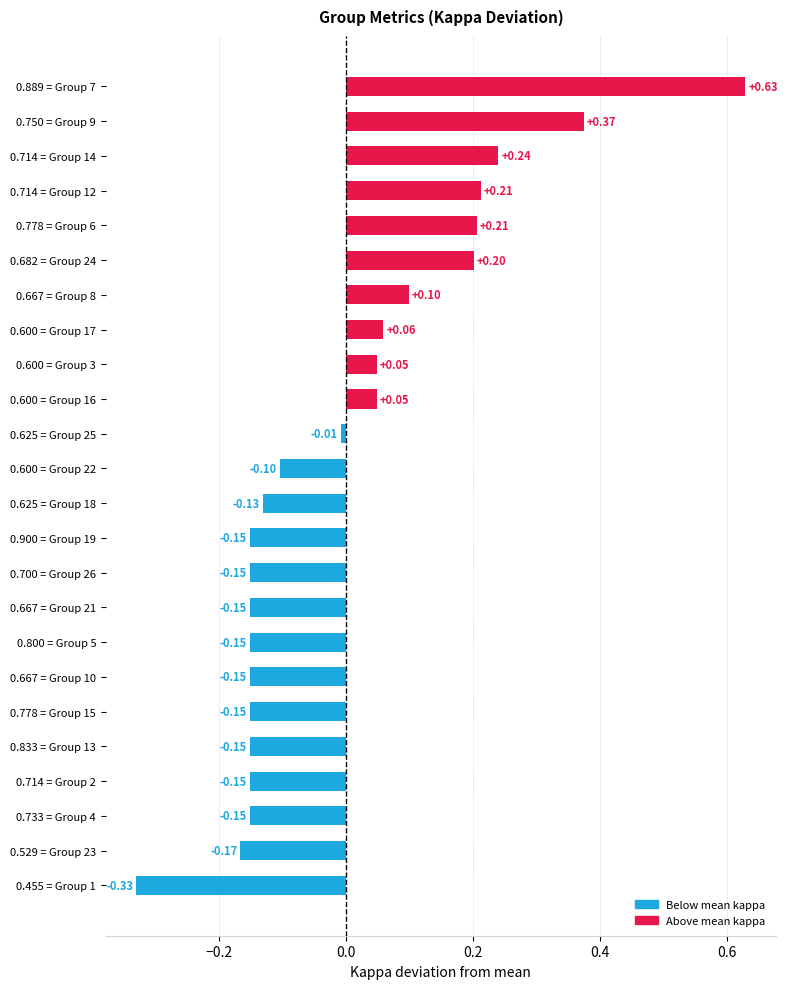

Which has a higher value, 0.600 = Group 16 or 0.750 = Group 9?

0.750 = Group 9